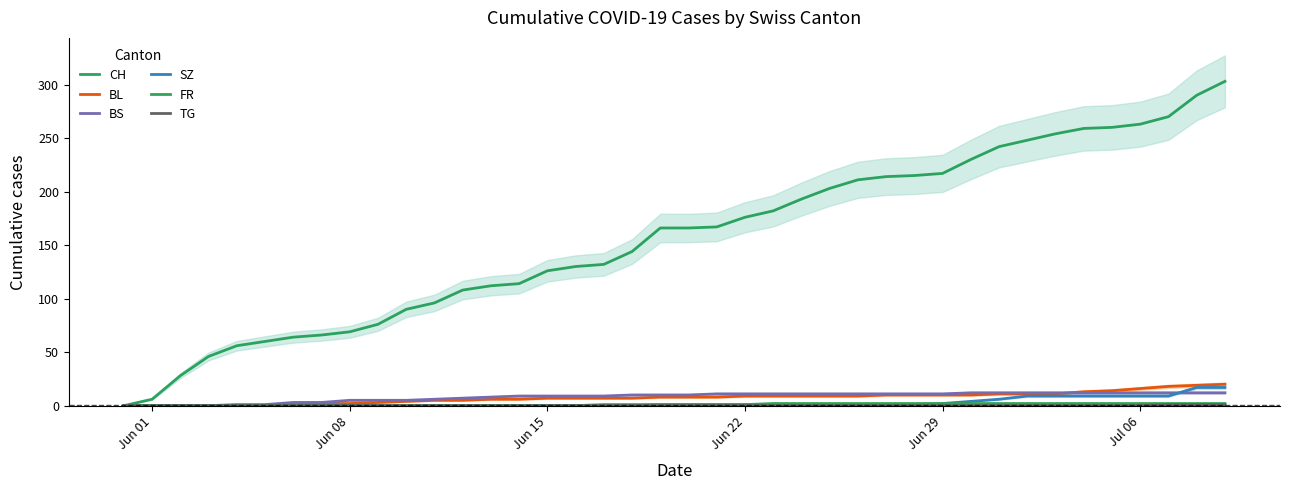

What is the label of the 16th point from the left?

Jun 15